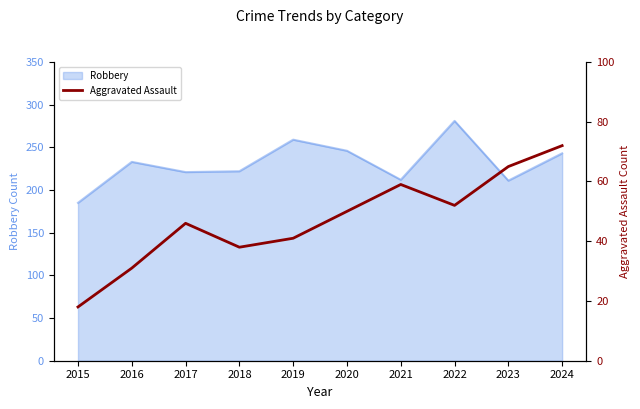

True or false: the data shows 65 at 2023.

True